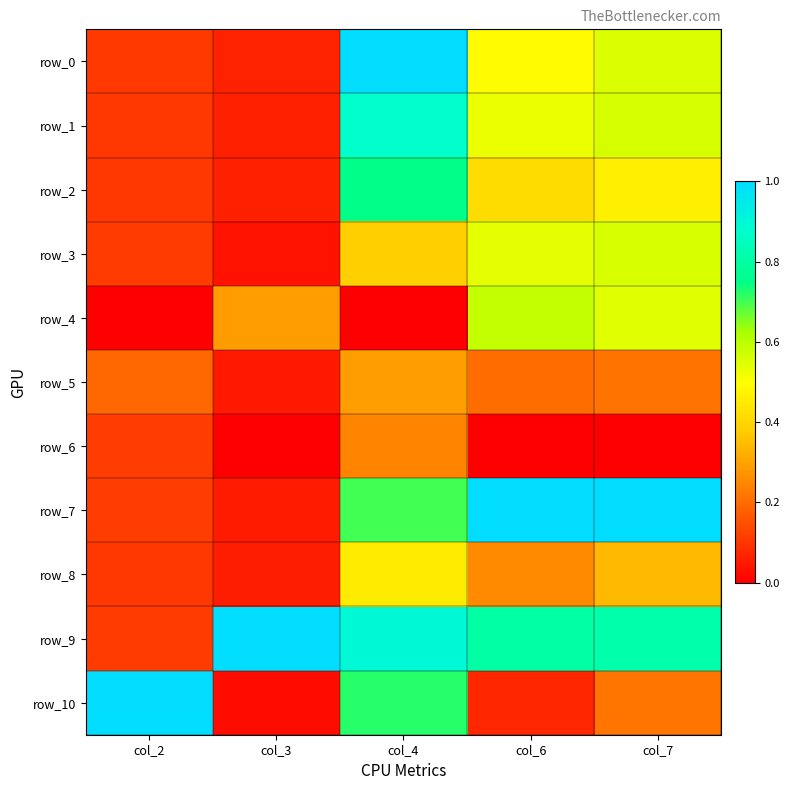

What is the sum of the row_8 values at col_7 and col_2?

0.4